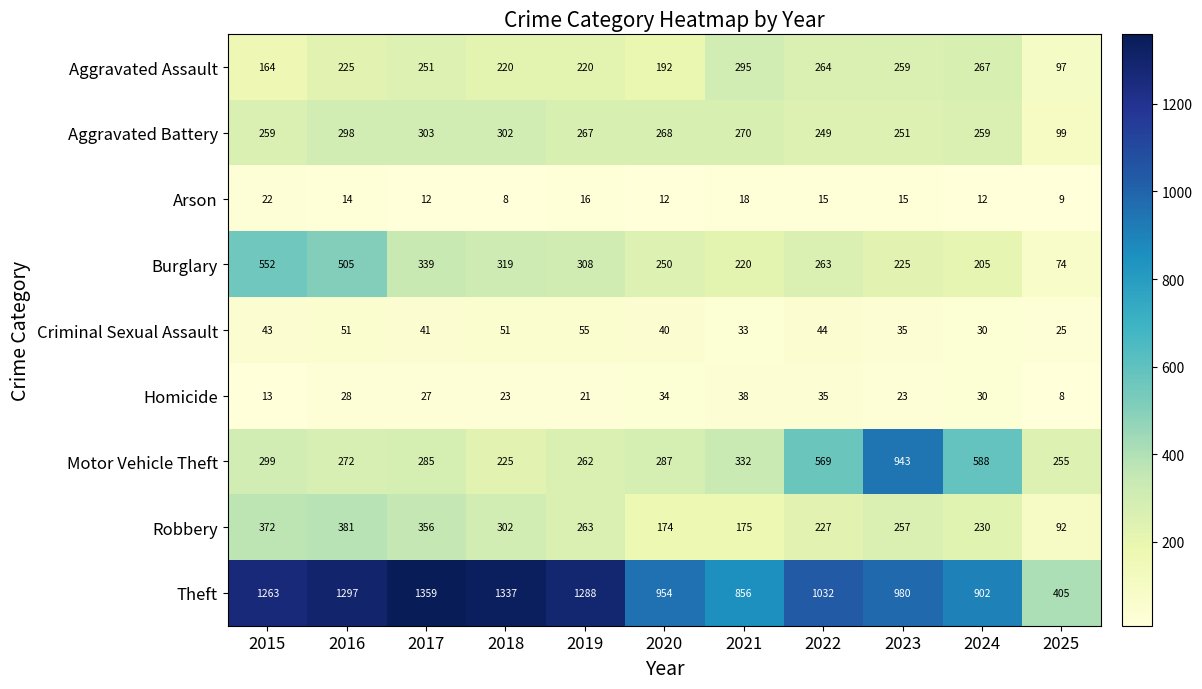

At which label is Theft closest to 882?

2024